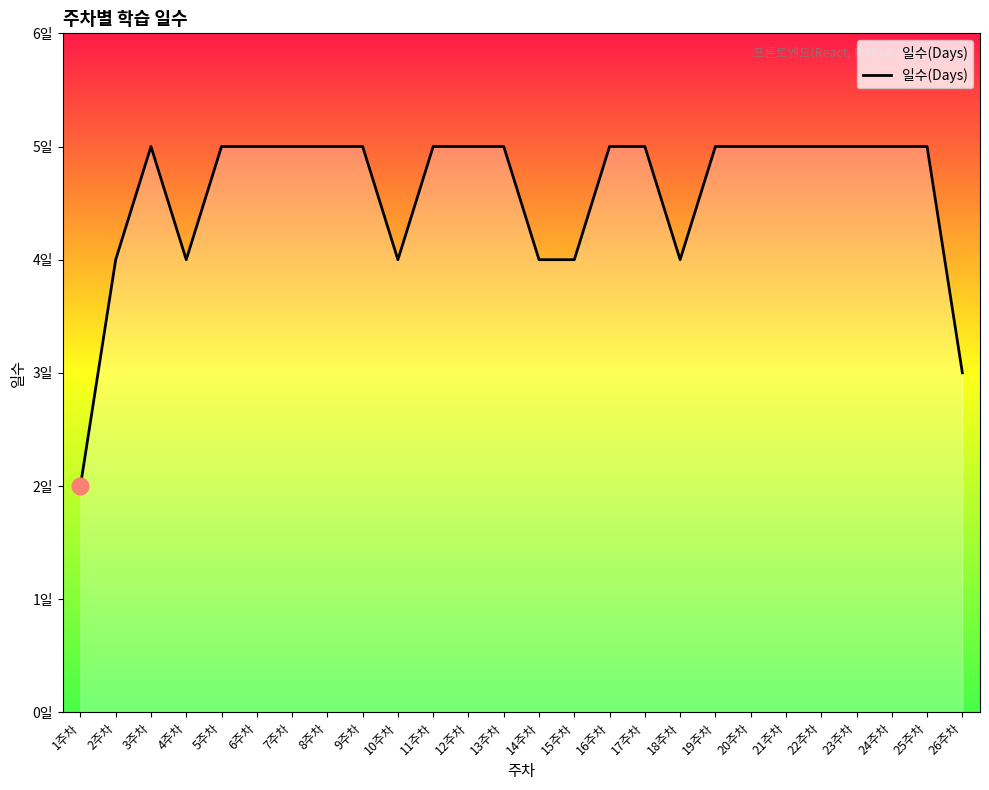

Reading right to left, what are all the values shown in this chart?

26주차=3	25주차=5	24주차=5	23주차=5	22주차=5	21주차=5	20주차=5	19주차=5	18주차=4	17주차=5	16주차=5	15주차=4	14주차=4	13주차=5	12주차=5	11주차=5	10주차=4	9주차=5	8주차=5	7주차=5	6주차=5	5주차=5	4주차=4	3주차=5	2주차=4	1주차=2